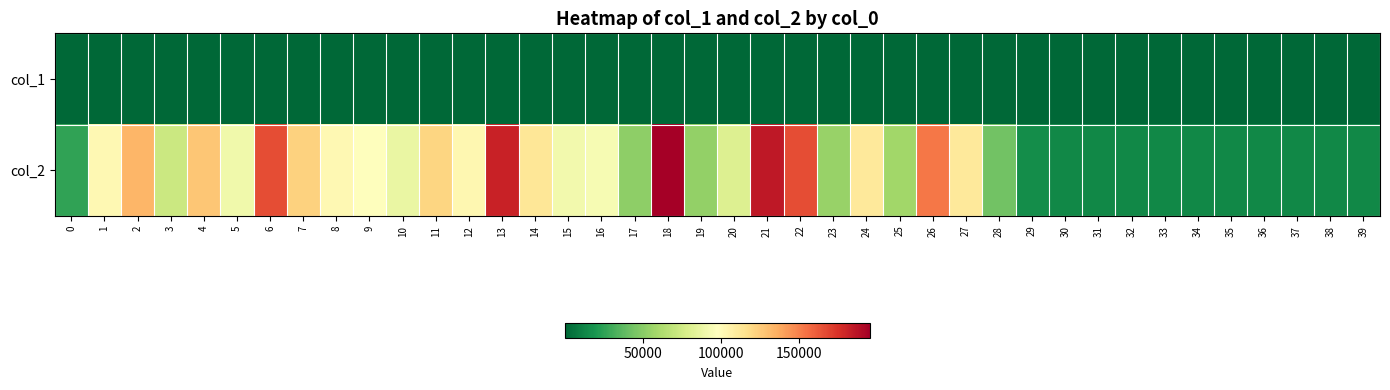

What is the greatest value displayed?

195421